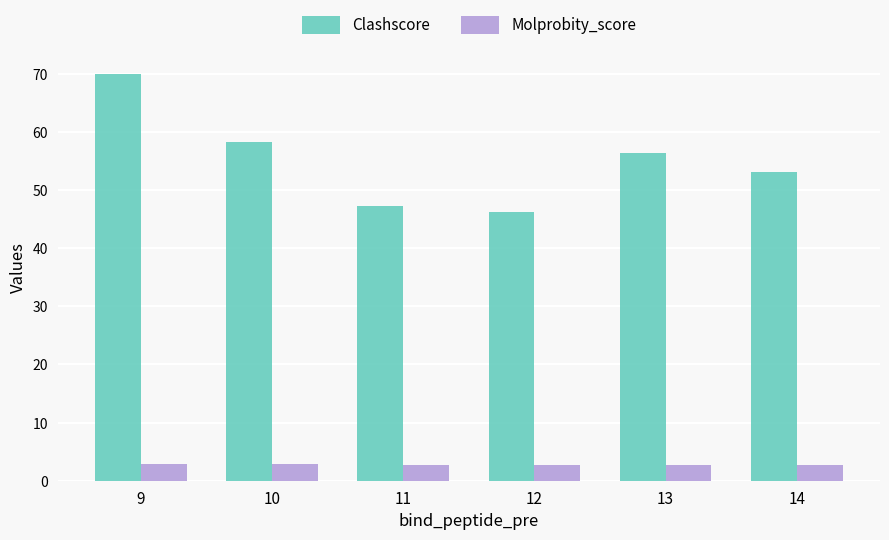

What is the total value across all series at 13?

59.2